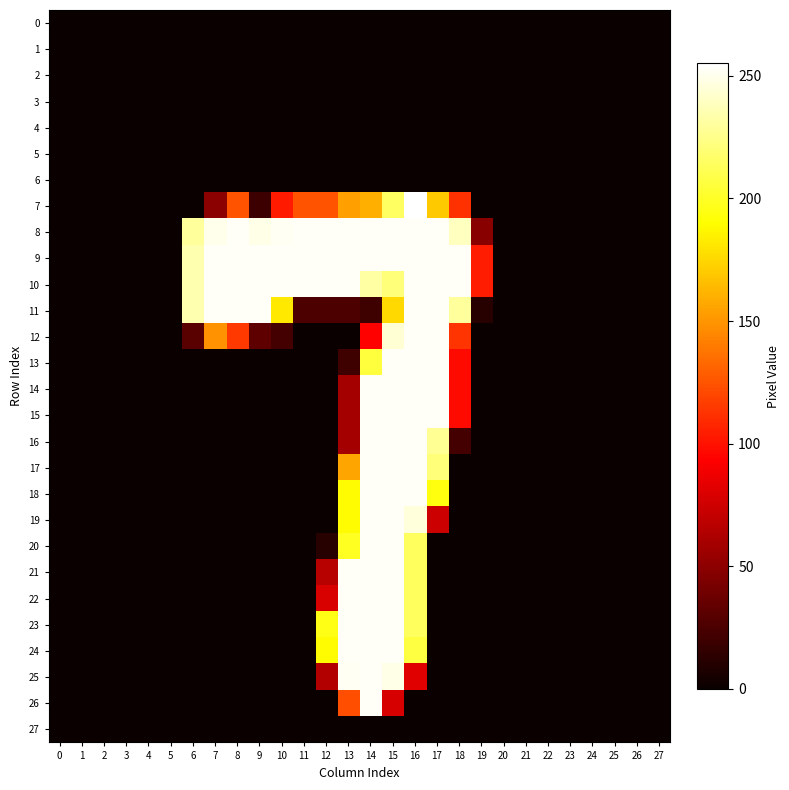

Between 13 and 27, which series saw the biggest shift?

8